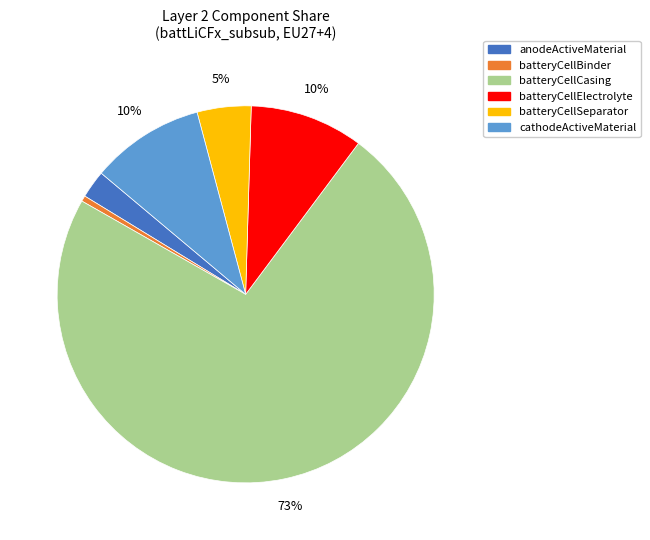

Does any single category account for the majority?

Yes